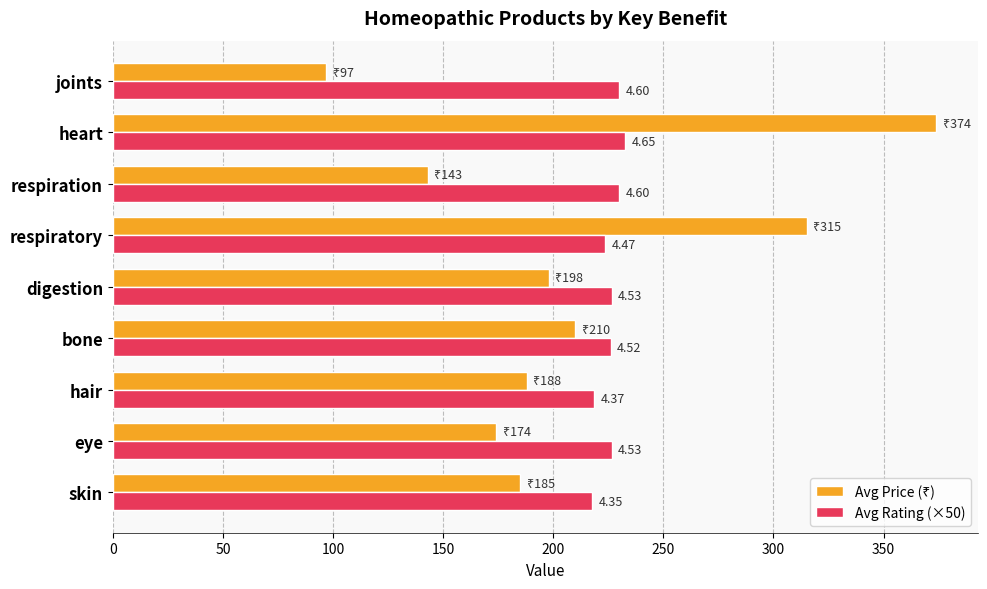

How many data points in Avg Rating (×50) are less than 226?

4